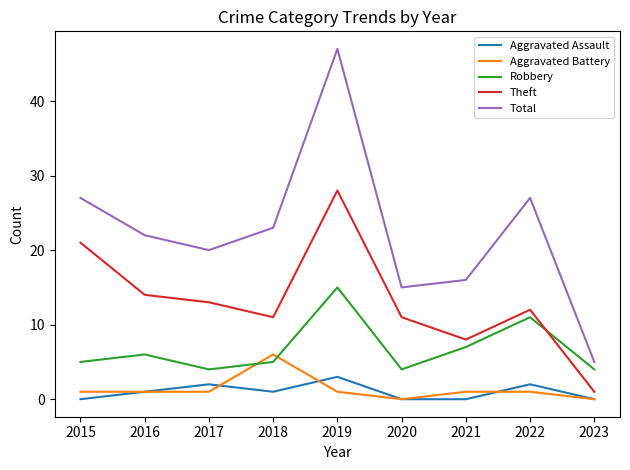

What is the maximum value shown in the chart?

47